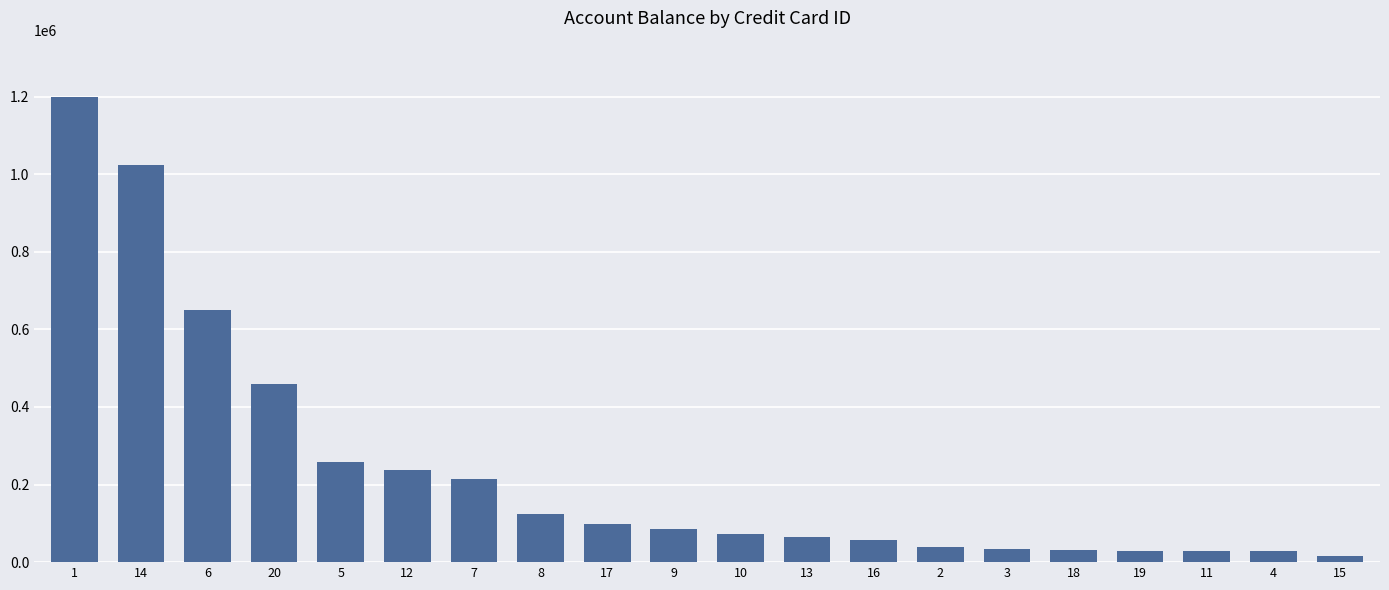

What value does the data have at 5?

258647